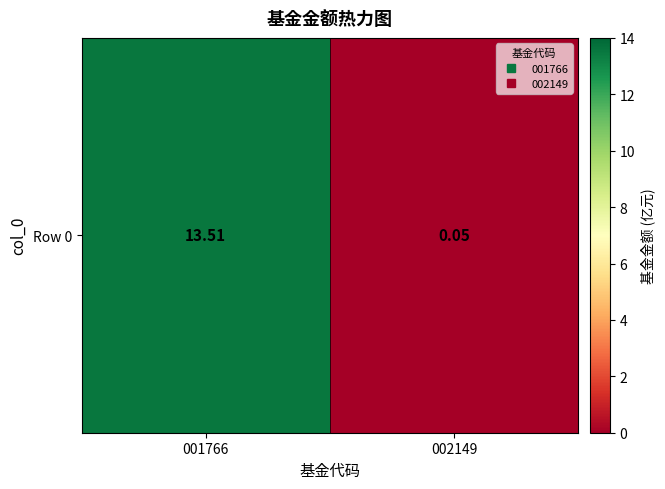

At which category does the chart reach its peak across all series?

001766